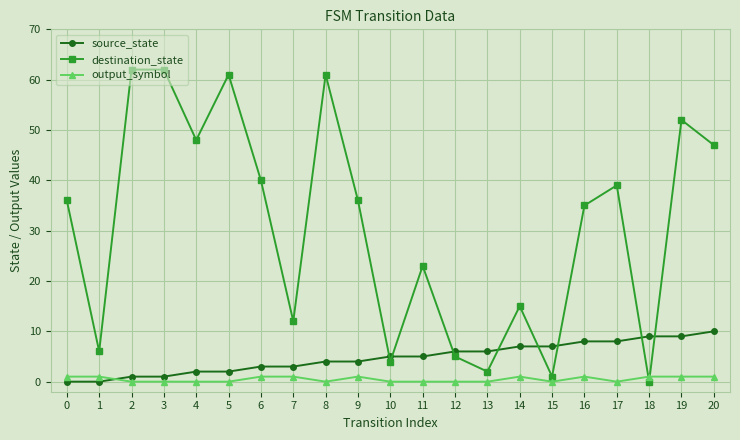

Reading left to right, transcribe all the data shown in this chart.

source_state: 0	0	1	1	2	2	3	3	4	4	5	5	6	6	7	7	8	8	9	9	10
destination_state: 36	6	62	62	48	61	40	12	61	36	4	23	5	2	15	1	35	39	0	52	47
output_symbol: 1	1	0	0	0	0	1	1	0	1	0	0	0	0	1	0	1	0	1	1	1